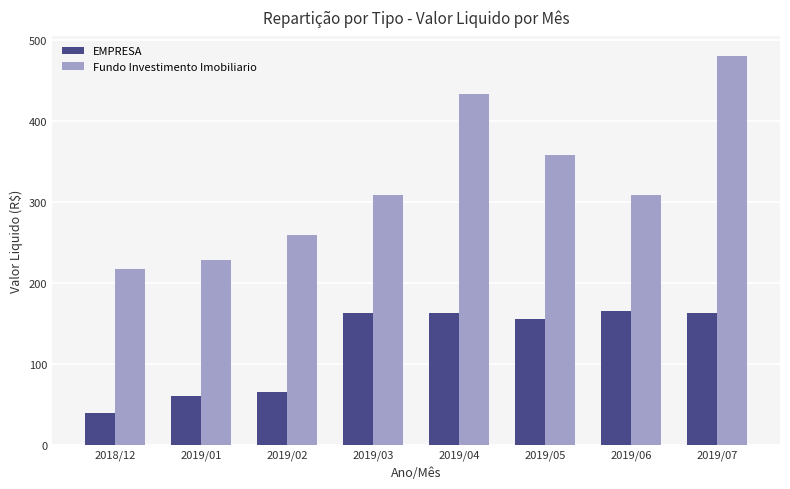

What is the minimum value for EMPRESA?

39.5